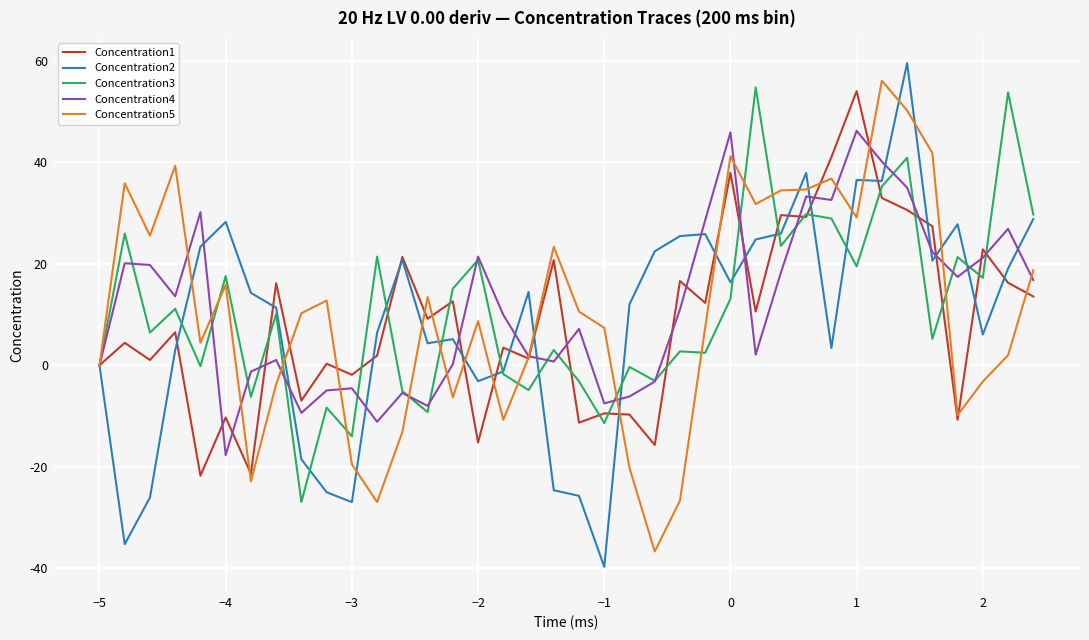

What is the smallest value displayed?

-39.7